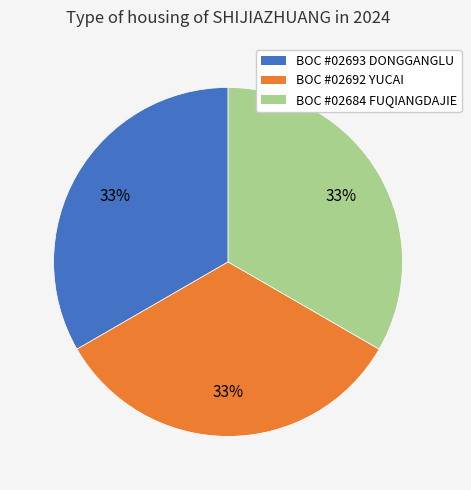

Is there any slice that represents more than half of the pie?

No